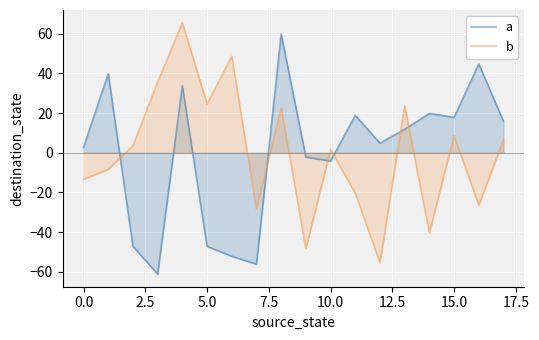

Reading left to right, what are all the values shown in this chart?

a: 2.8	39.8	-47.2	-61.2	33.8	-47.2	-52.2	-56.2	59.8	-2.2	-4.2	18.8	4.8	11.8	19.8	17.8	44.8	15.8
b: -13.4	-8.4	3.6	35.6	65.6	24.6	48.6	-28.4	22.6	-48.4	1.6	-20.4	-55.4	23.6	-40.4	8.6	-26.4	6.6